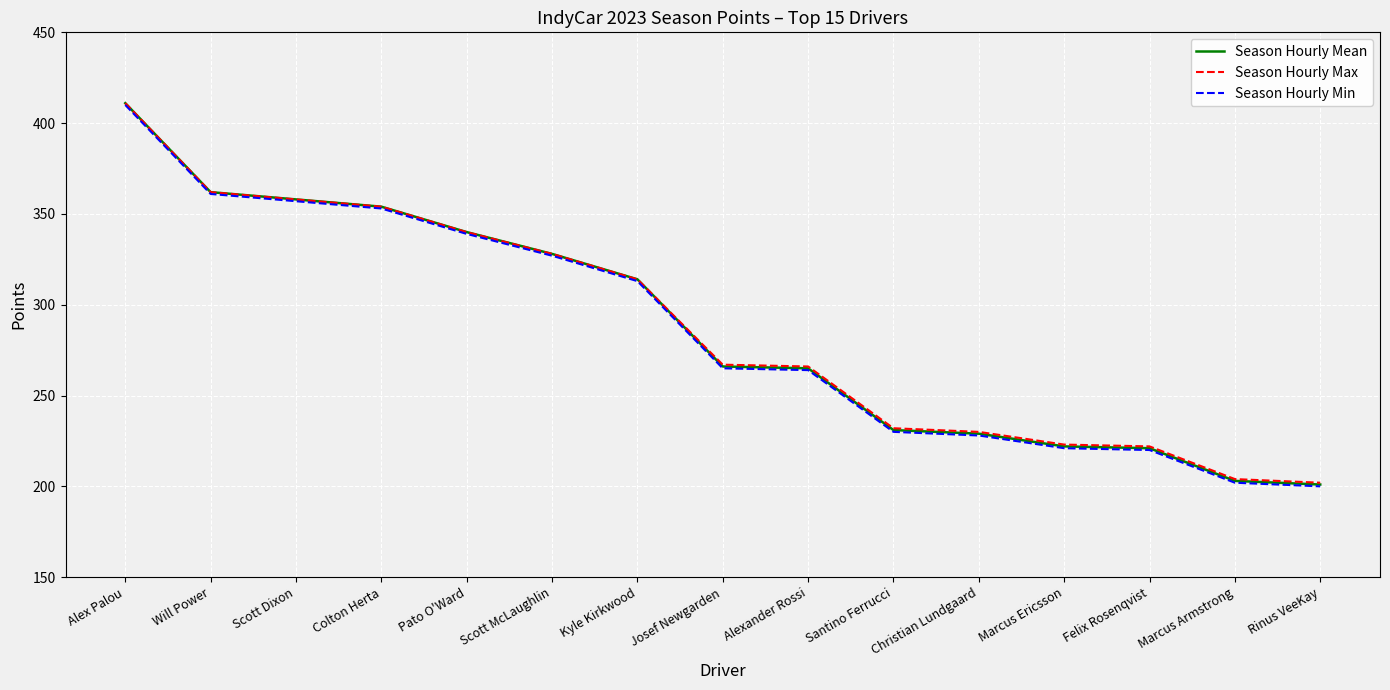

At which label is Season Hourly Min closest to 305?

Kyle Kirkwood